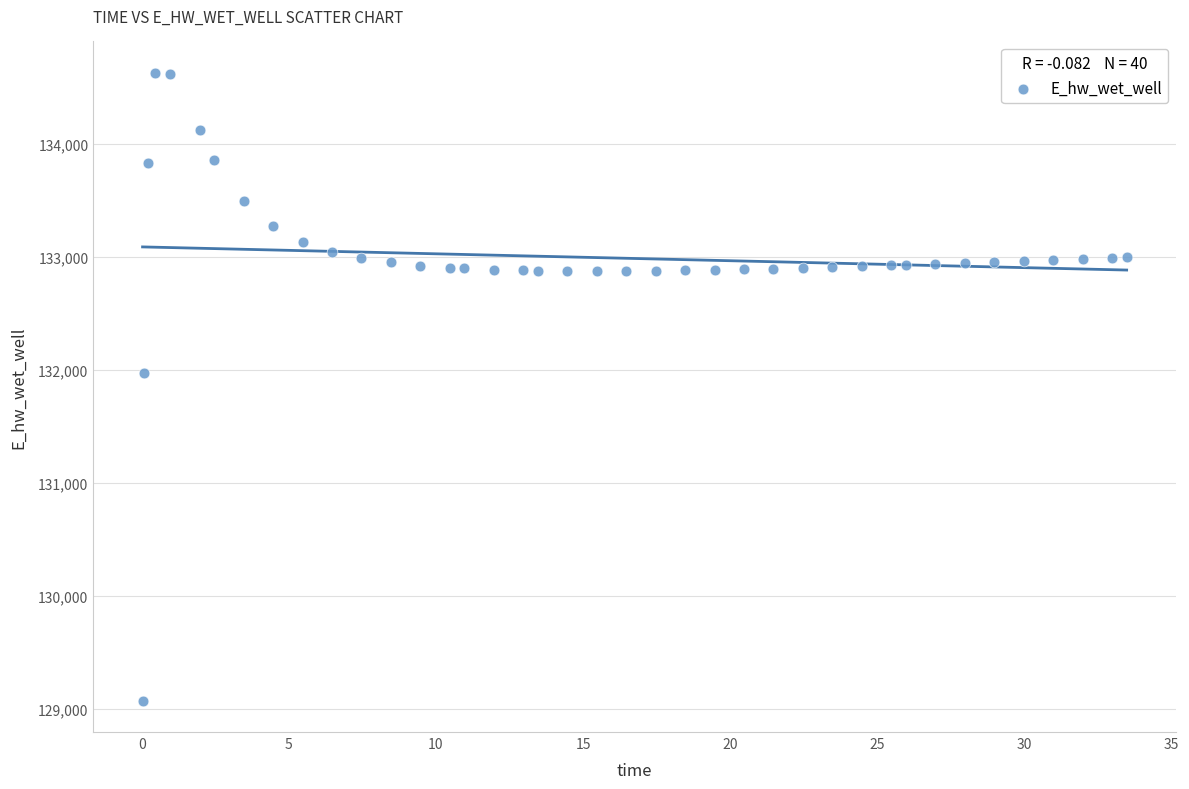

What Y value in the scatter plot is closest to 131849?

131970.0